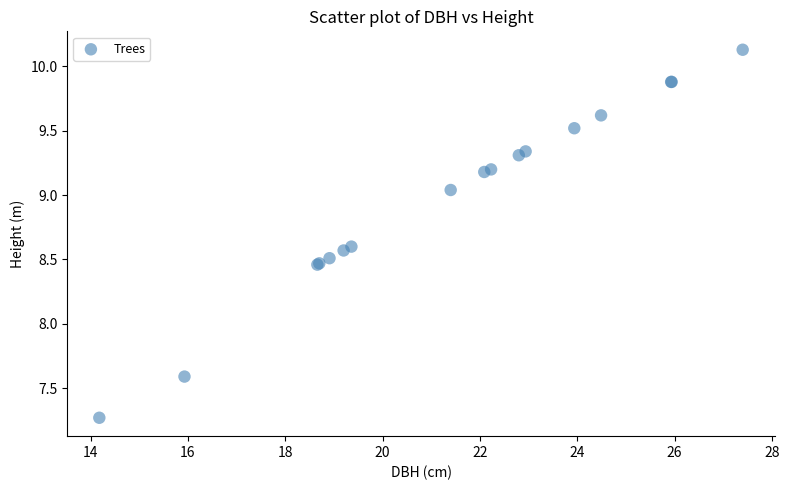

What Y value in the scatter plot is closest to 8?

7.6